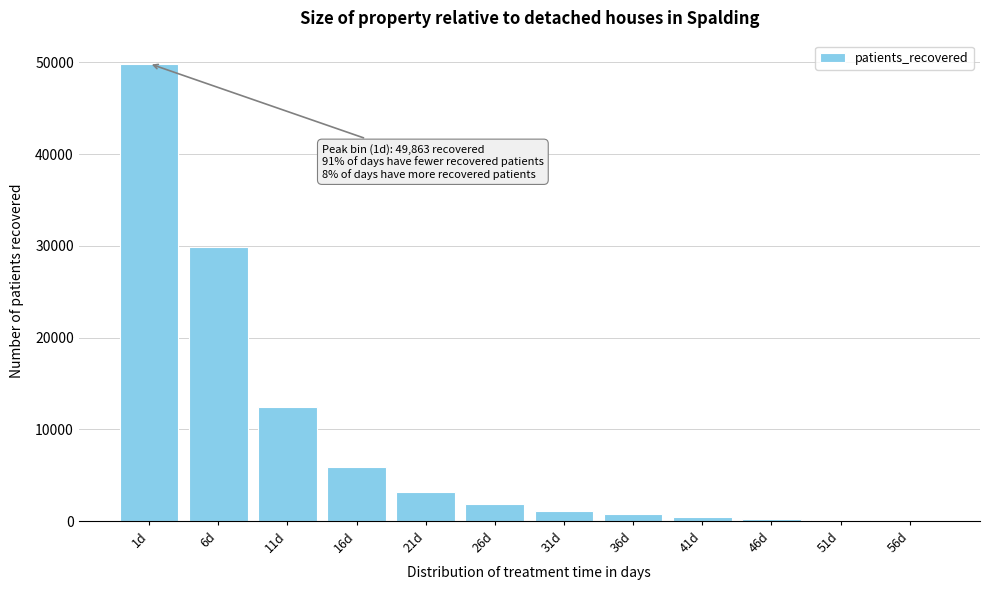

Which has a higher value, 26d or 11d?

11d